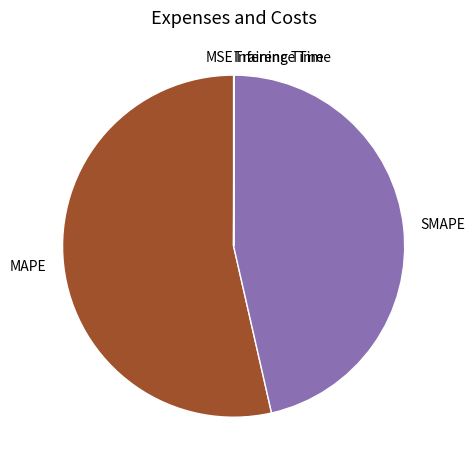

Is there a majority slice in this chart?

Yes